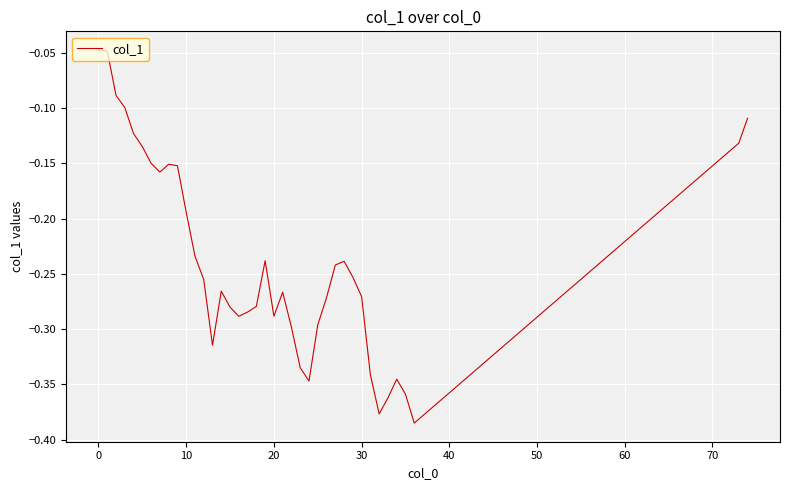

What is the difference between the maximum and minimum values?

0.3